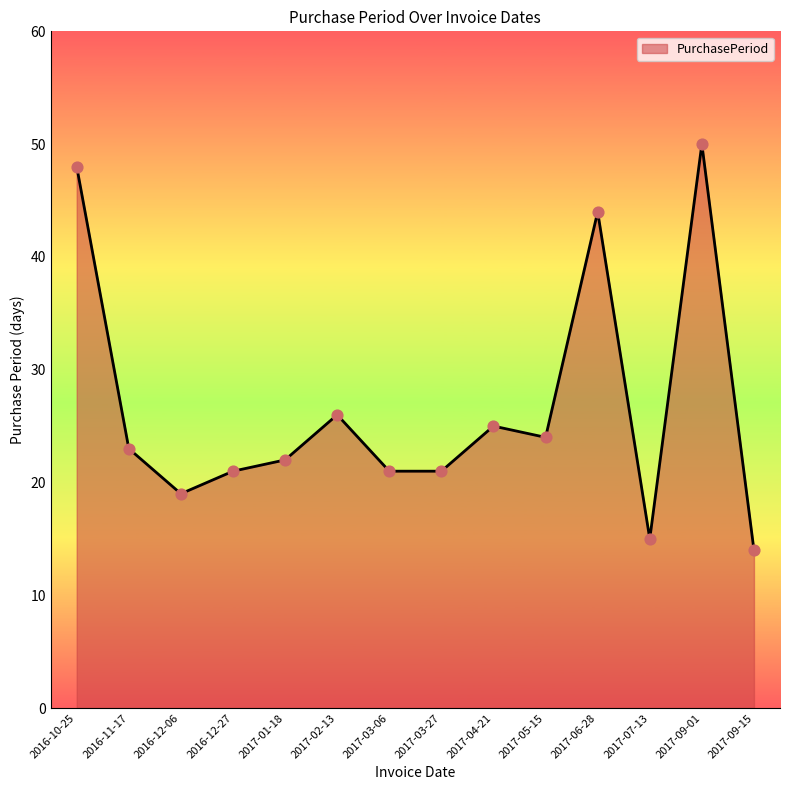

What is the ratio of the value at 2017-03-06 to the value at 2017-03-27?

1.0